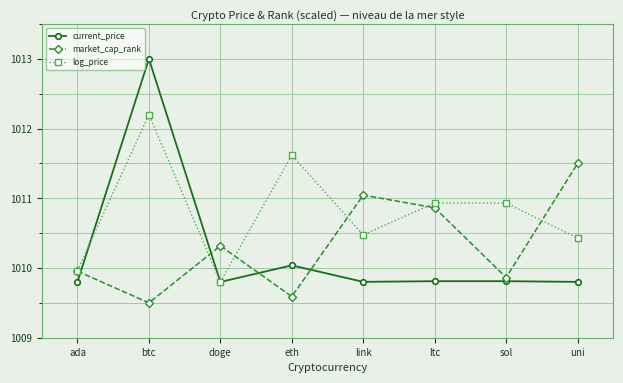

How many lines are shown in the chart?

3